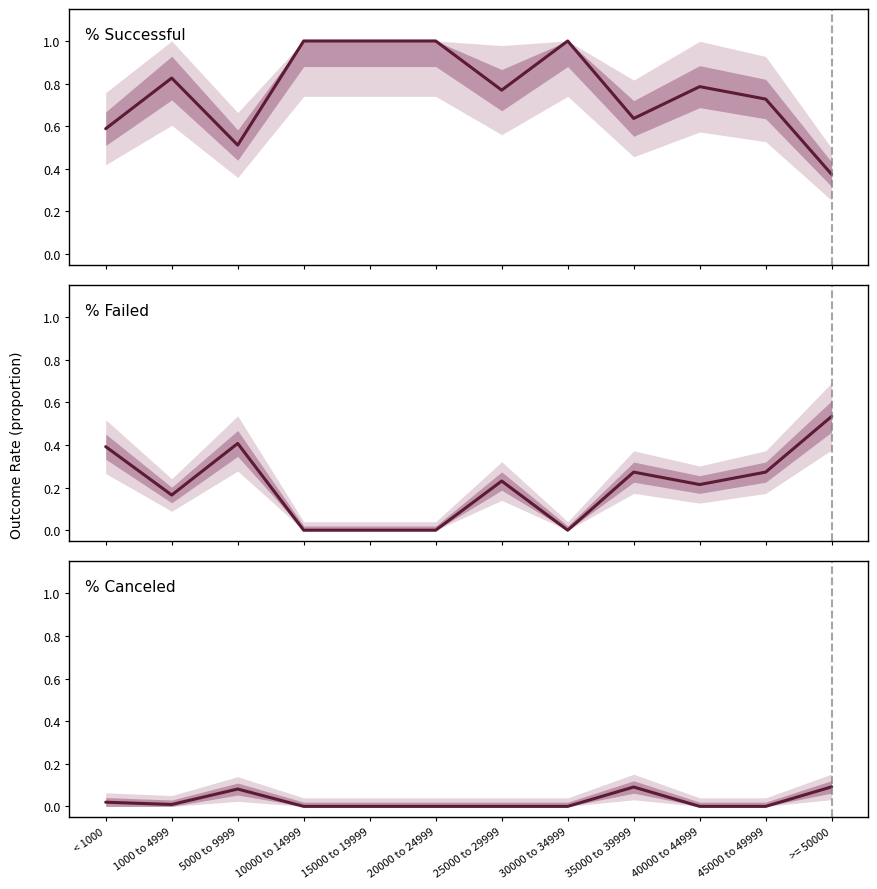

Between which two adjacent categories do % Successful and % Failed first intersect?

45000 to 49999 and >= 50000